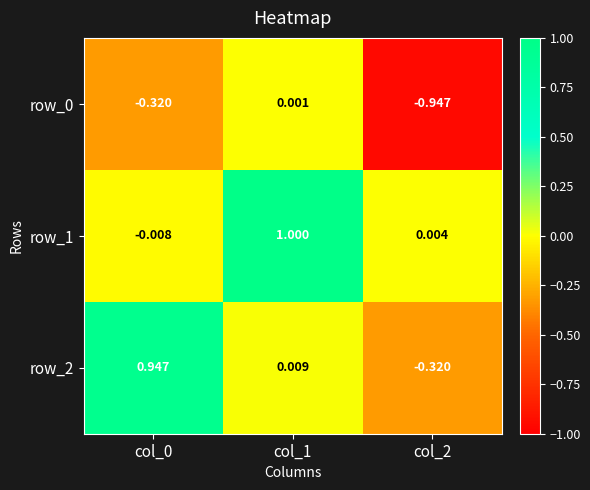

At which category is the sum across all series the highest?

col_1